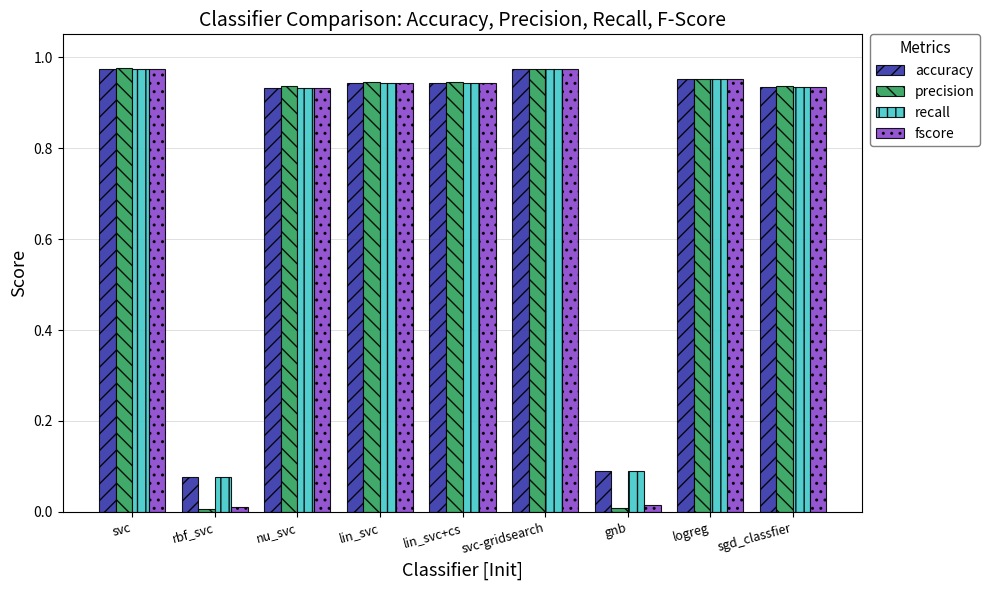

At how many categories does at least one series exceed 0?

9